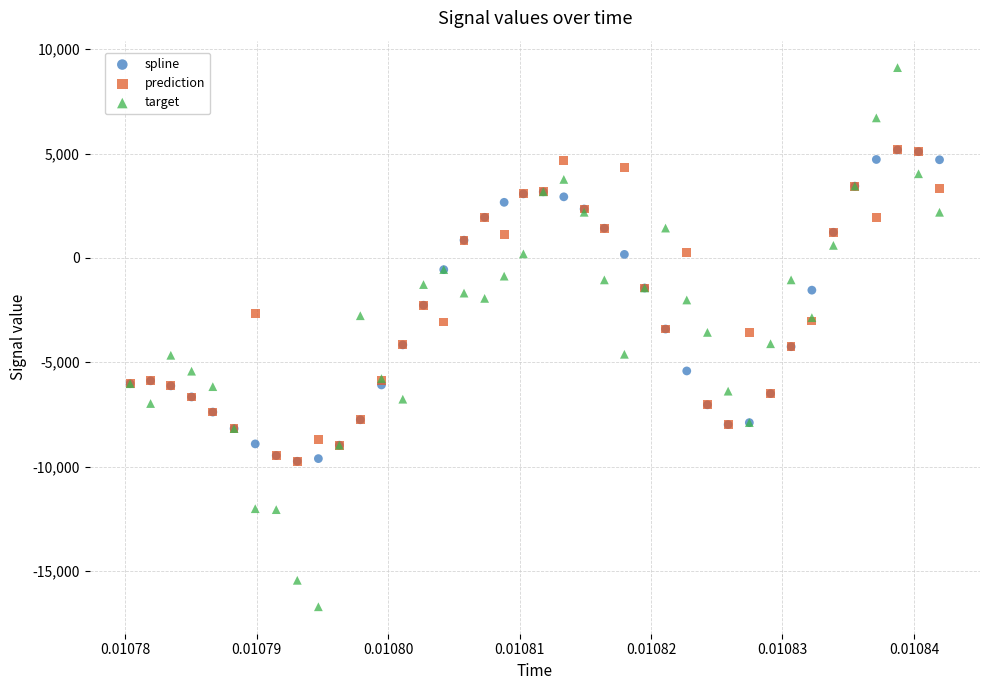

What are all the series names shown in the legend?

spline, prediction, target